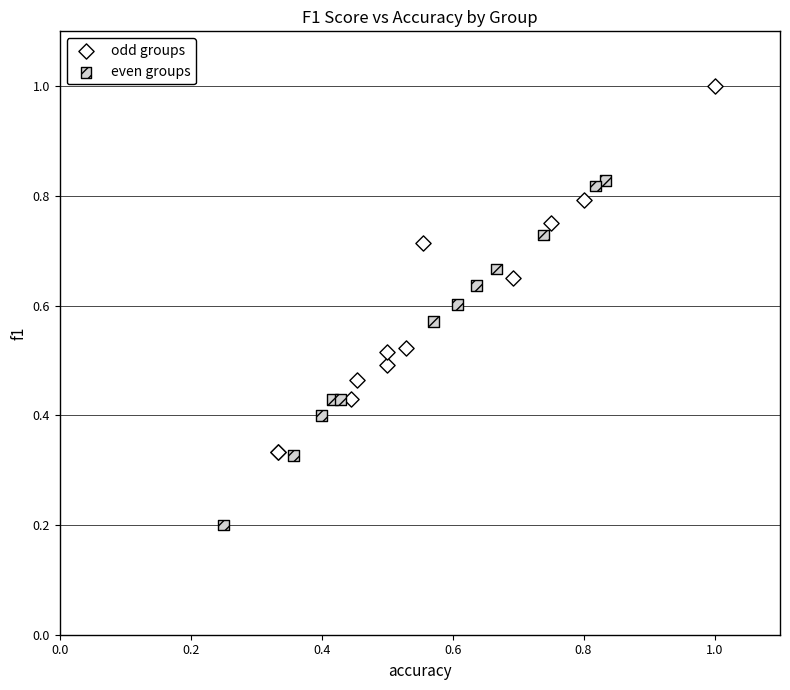

Which series reaches the minimum Y coordinate?

even groups